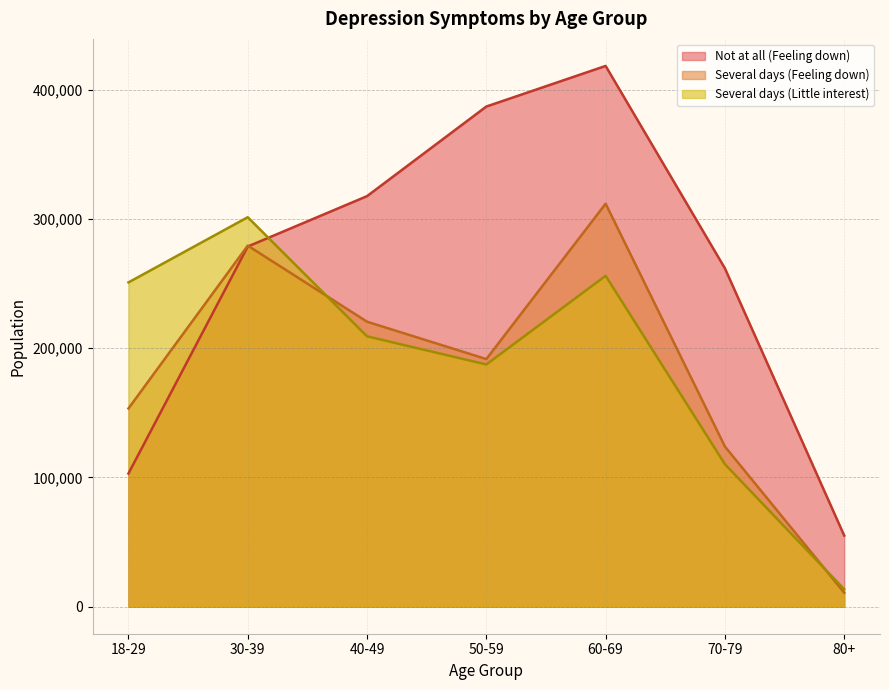

At which category does Several days (Feeling down) reach its first local peak?

30-39